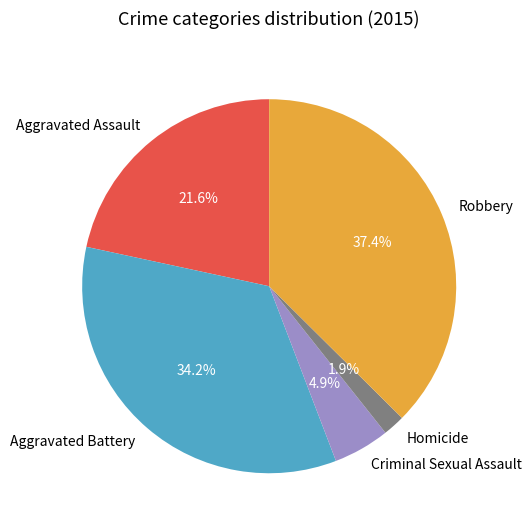

To the nearest percent, what percentage of the pie is Aggravated Assault?

22%